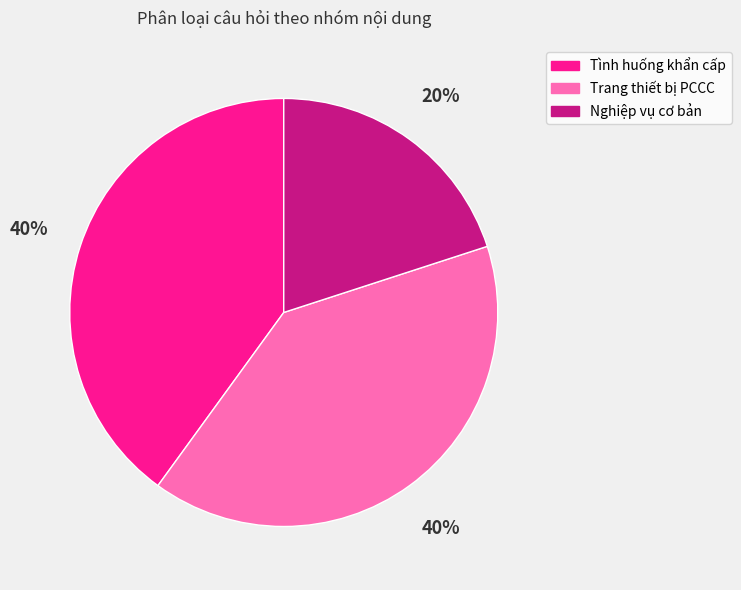

Approximately how many times larger is the value at Trang thiết bị PCCC compared to Nghiệp vụ cơ bản?

2.0